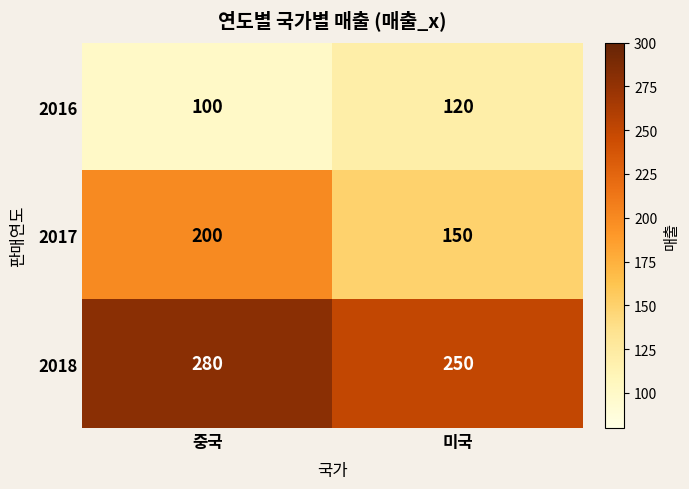

True or false: 2018 has a value of 142 at 미국.

False